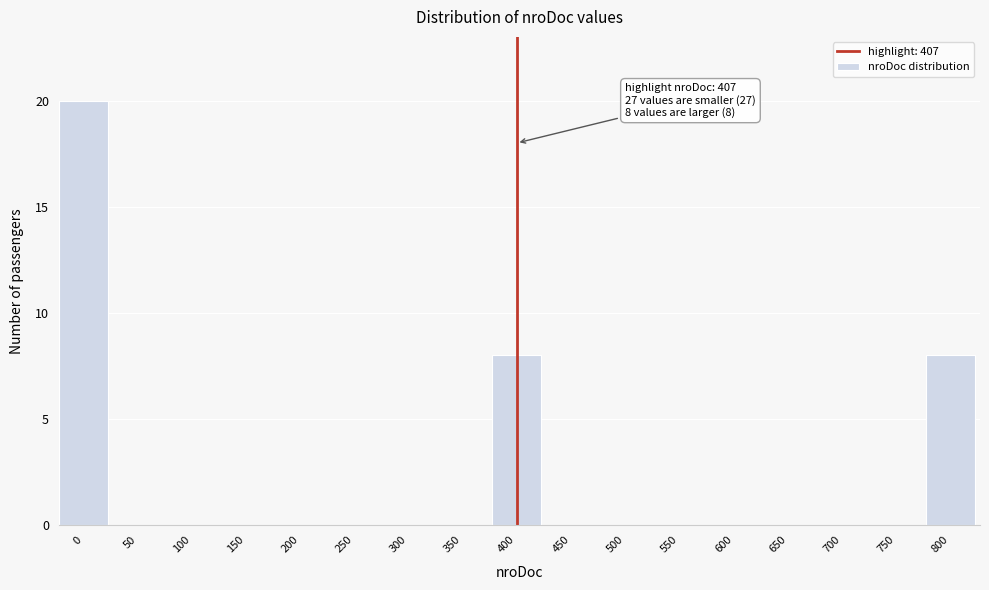

Reading left to right, extract all data points from this chart.

0=20	50=0	100=0	150=0	200=0	250=0	300=0	350=0	400=8	450=0	500=0	550=0	600=0	650=0	700=0	750=0	800=8